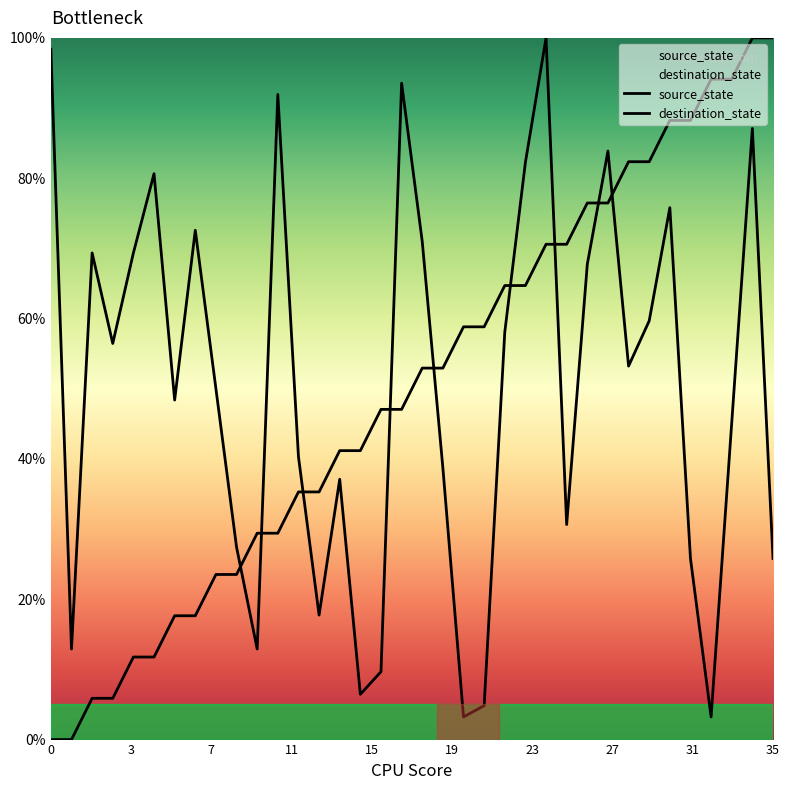

What is the difference between the destination_state values at 27 and 33?

38.7